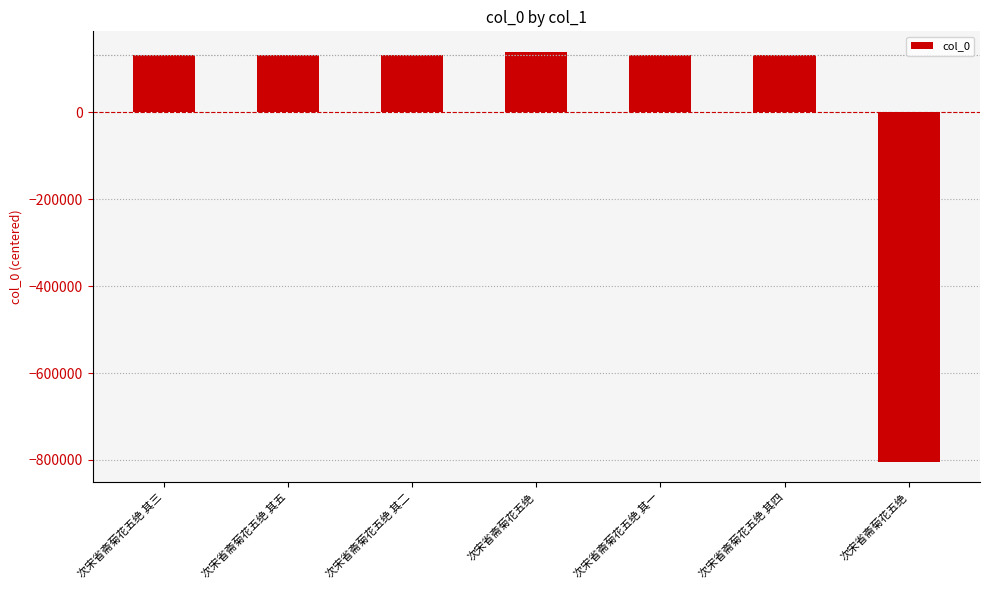

How many data points are above 132985?

4